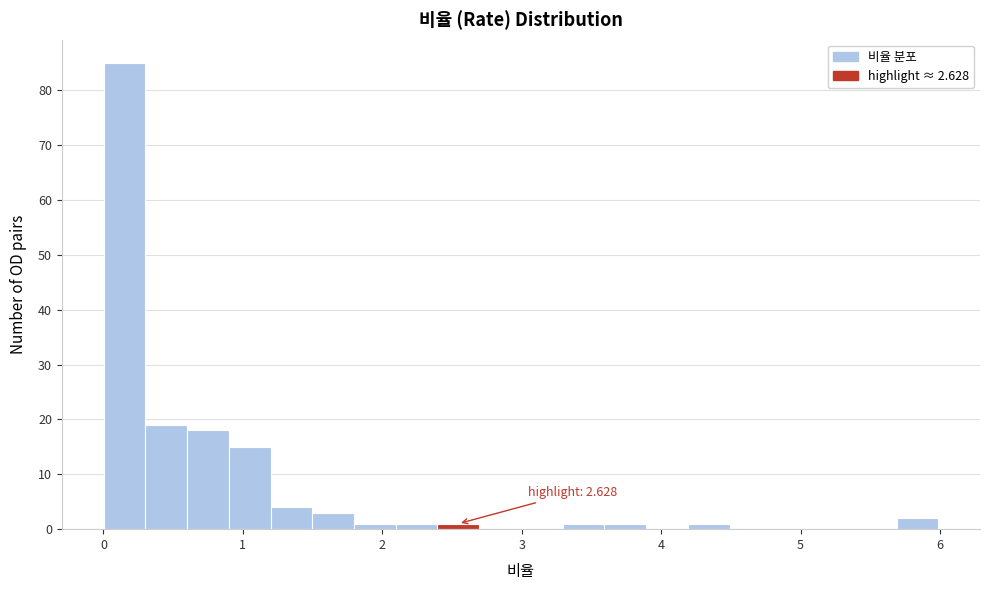

Read against the x-axis, roughly where is the centre of the tallest bar?

0.2